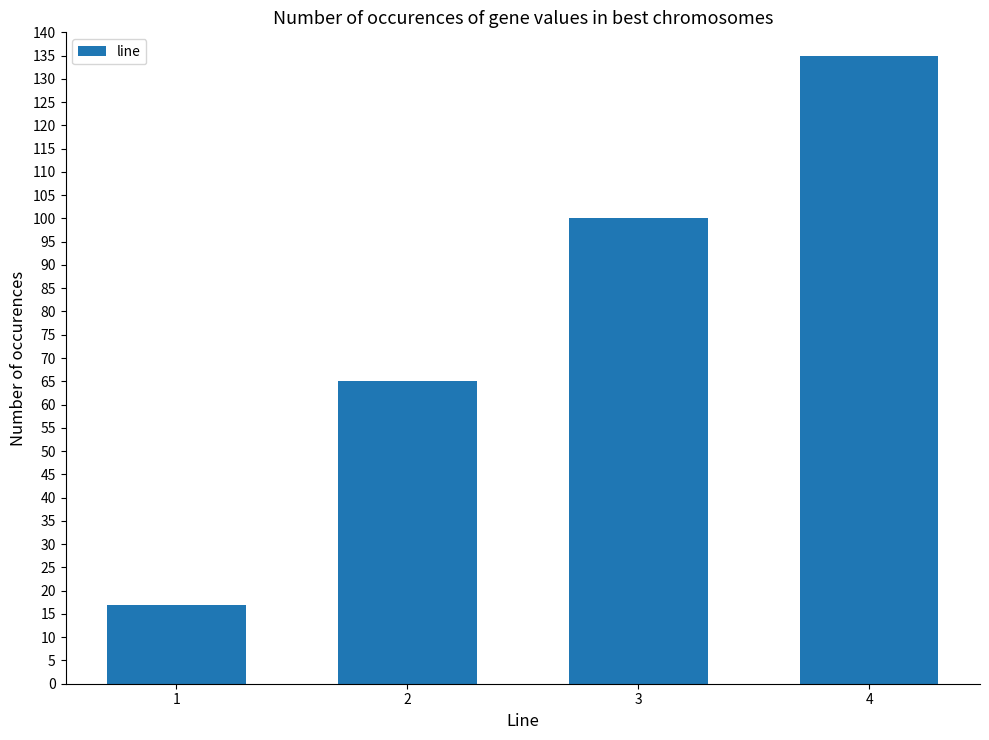

What is the value of the 4th bar from the left?

135